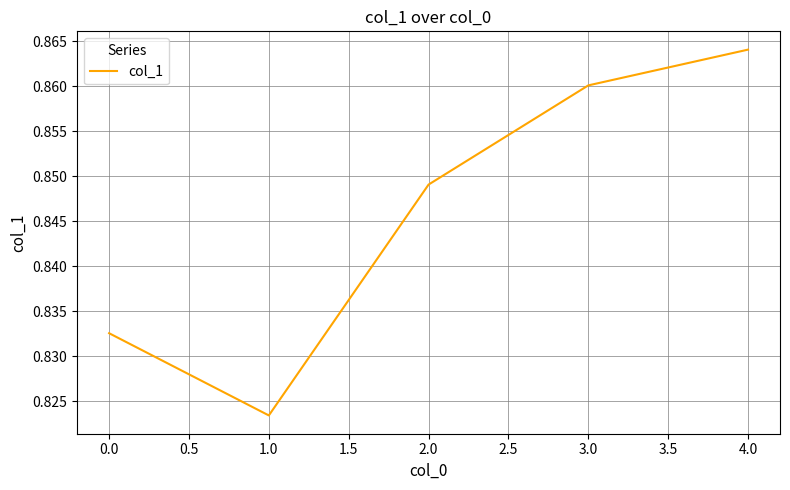

What position from the right is 0.0?

5